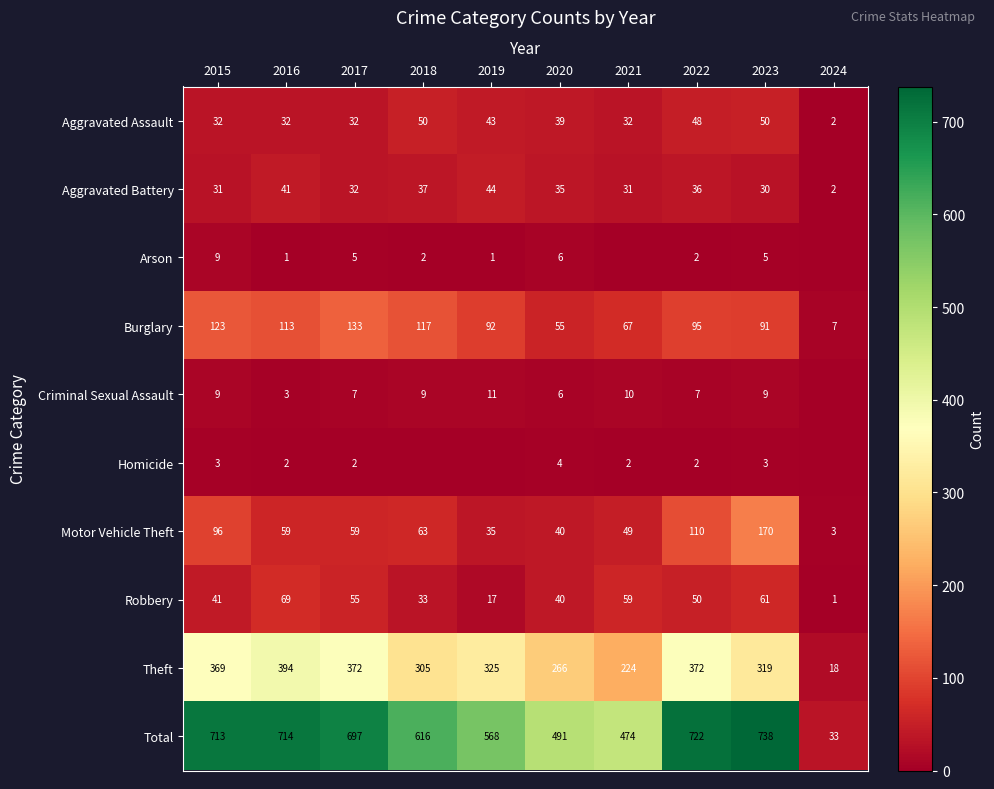

Is it true that Burglary equals 95 at 2022?

True